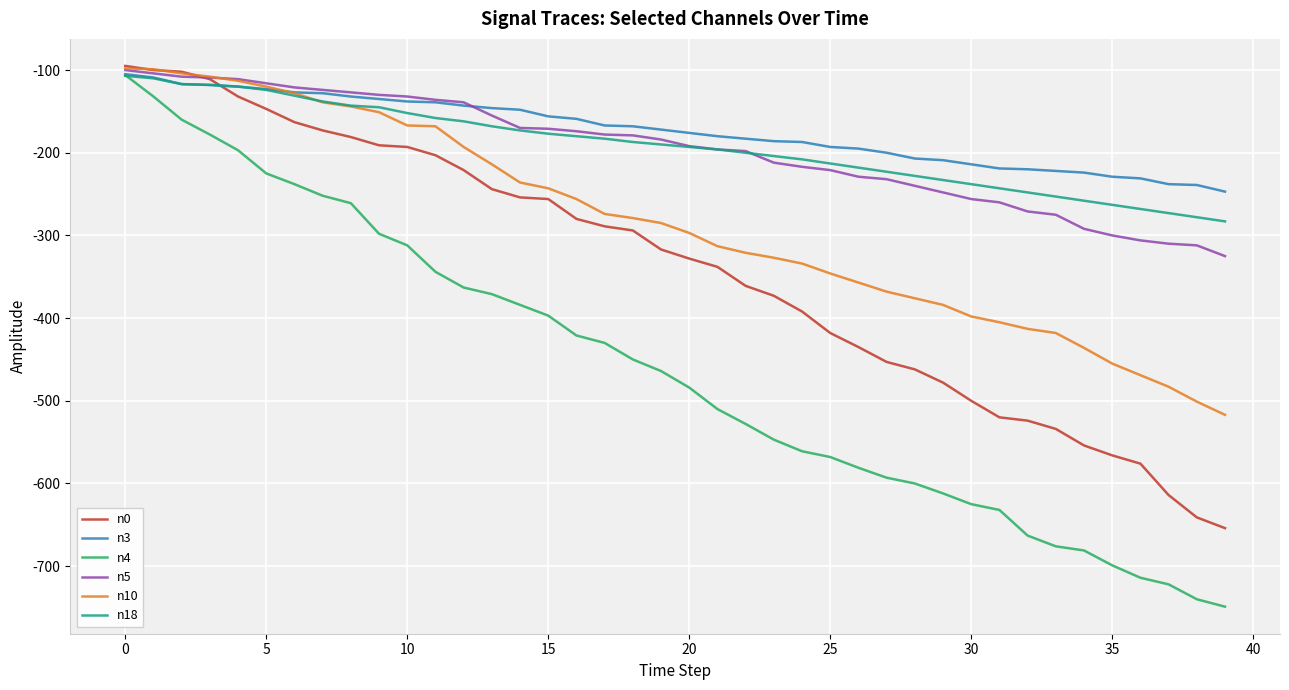

How many distinct data groups are displayed?

6